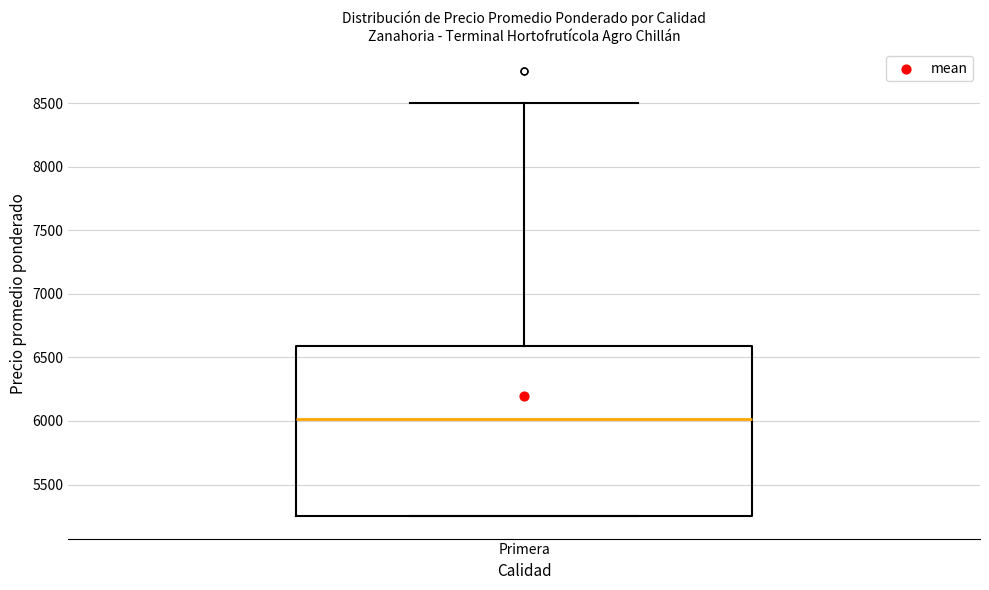

Transcribe this box plot: give where the median line is, the range the box spans, and where the two whiskers end, as read against the y-axis. The values are not printed on the chart, so give them approximately, as read against the axis.

median 6000, box 5250 to 6600, whiskers 5250 to 8500